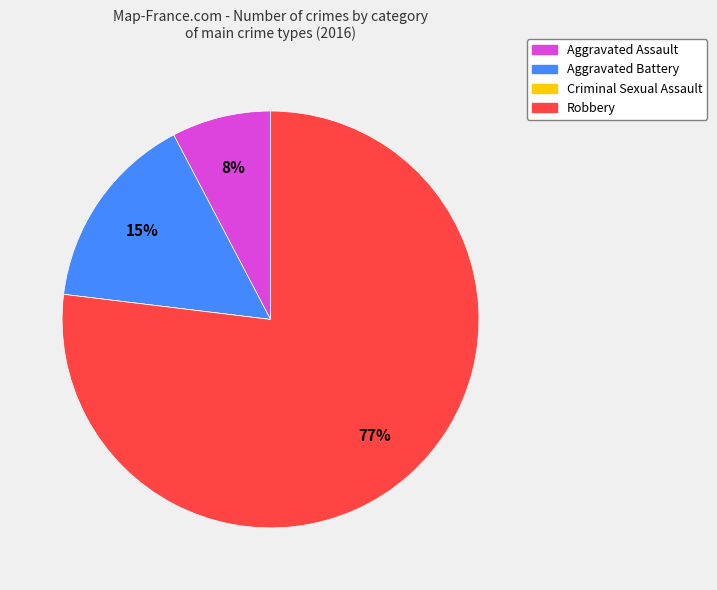

What is the largest slice in the pie chart?

Robbery